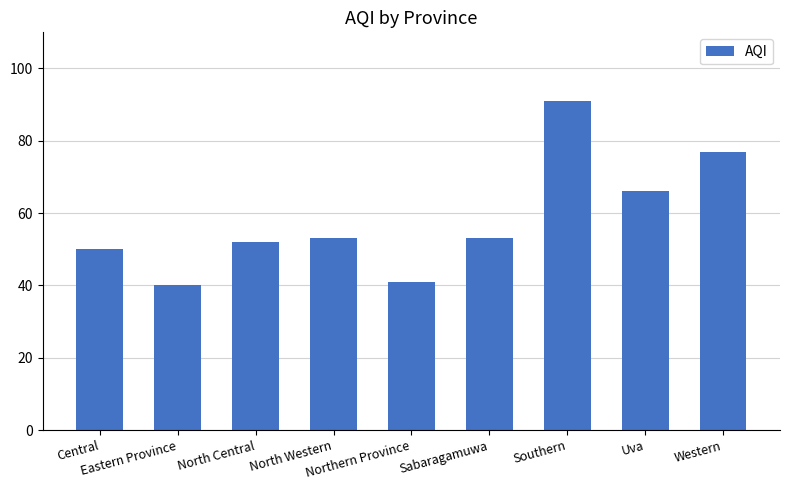

At which label is the value closest to 65?

Uva